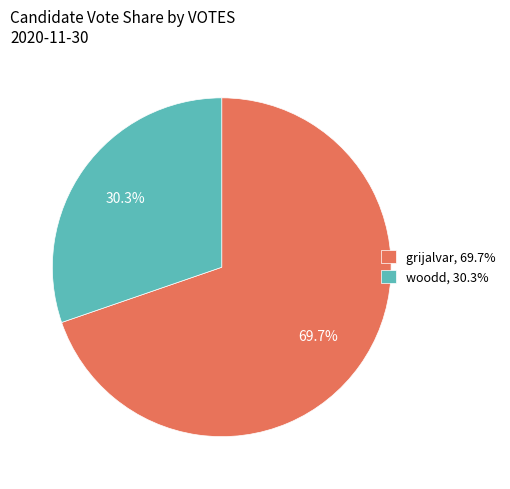

Which slice is the smallest?

woodd